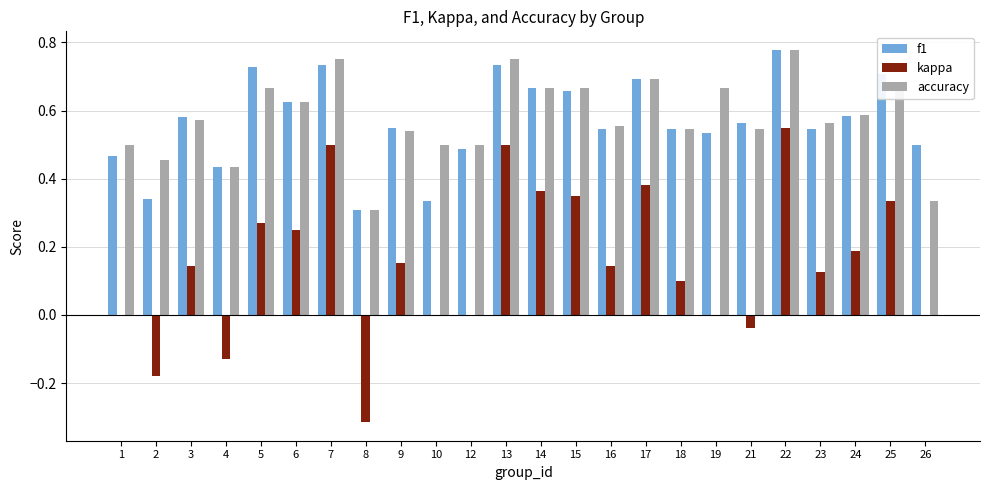

At which label does f1 reach its peak?

22